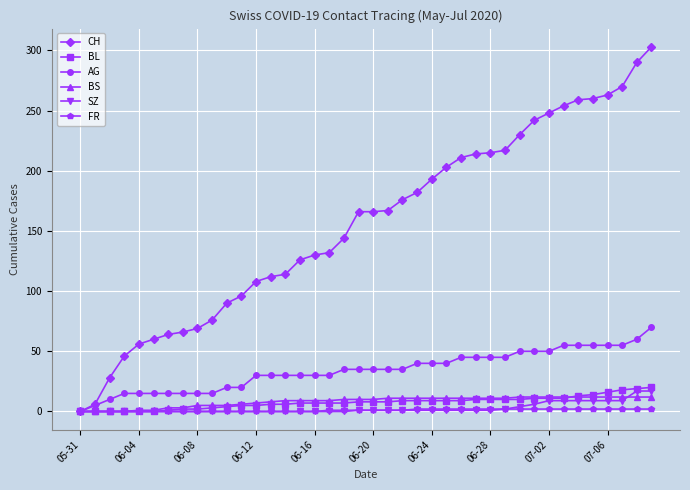

What is the maximum value shown in the chart?

303